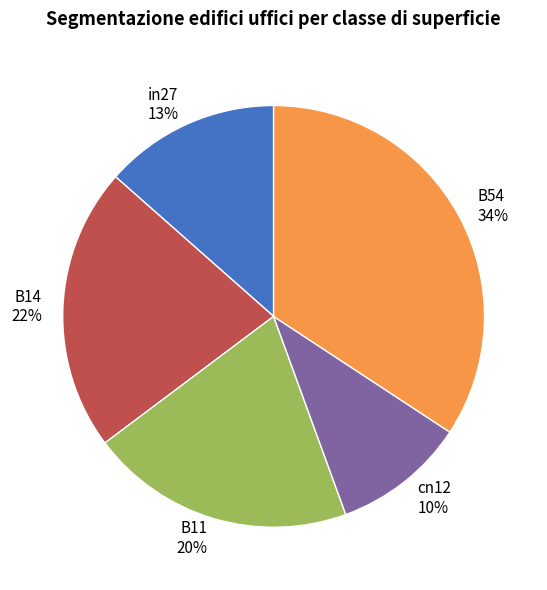

Combined, do in27 and B14 account for over 50%?

No